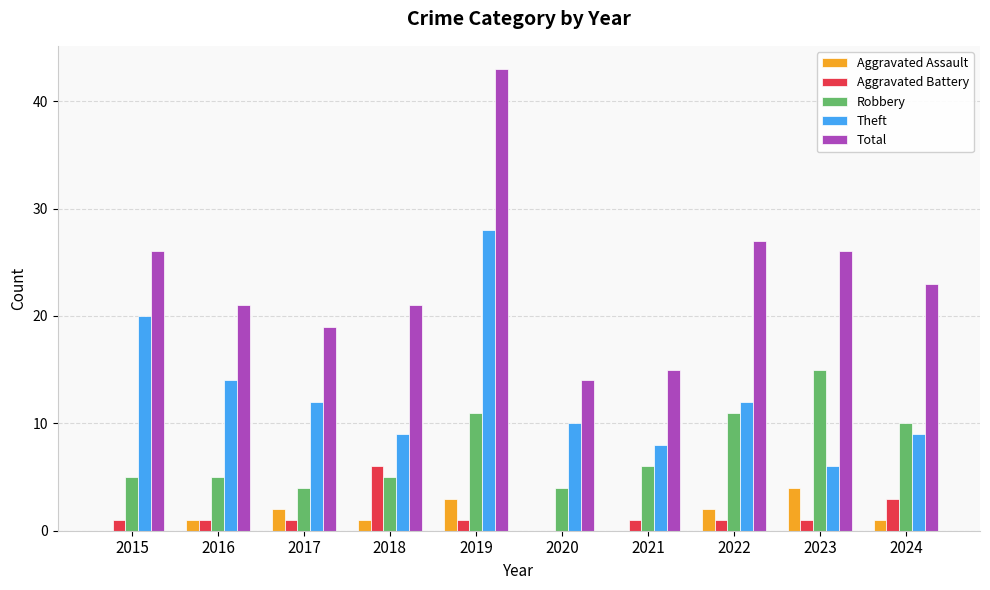

What is the sum of all Robbery values?

76